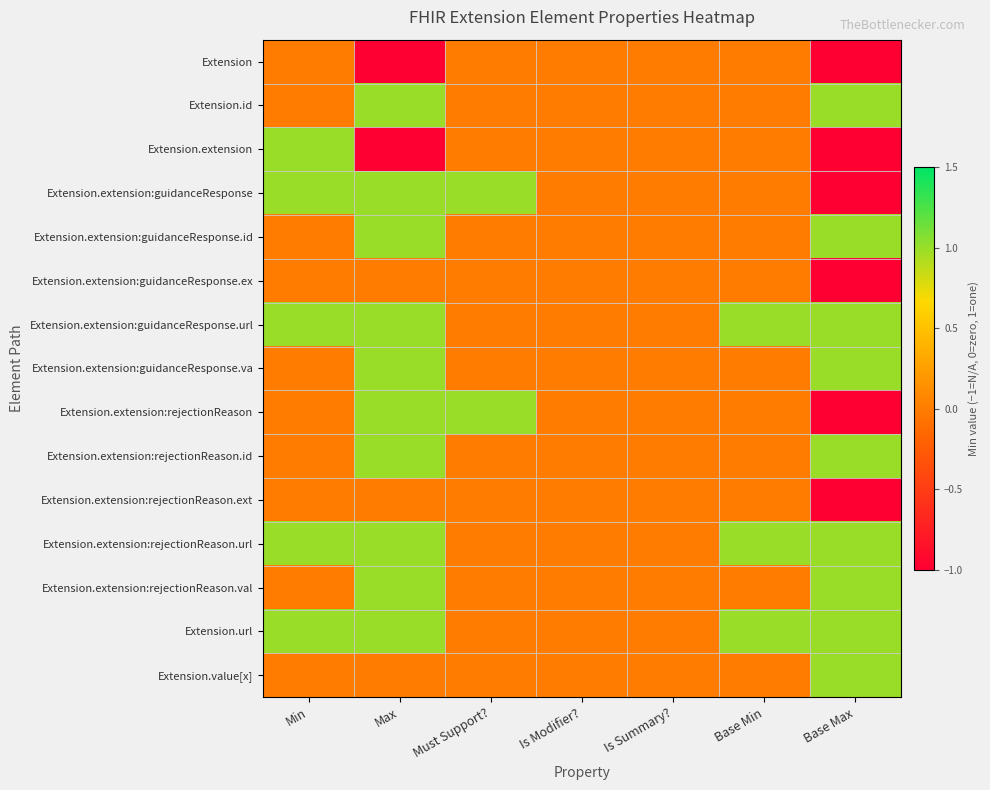

Reading left to right, transcribe all the data shown in this chart.

Extension: Min=0	Max=-1	Must Support?=0	Is Modifier?=0	Is Summary?=0	Base Min=0	Base Max=-1
Extension.id: Min=0	Max=1	Must Support?=0	Is Modifier?=0	Is Summary?=0	Base Min=0	Base Max=1
Extension.extension: Min=1	Max=-1	Must Support?=0	Is Modifier?=0	Is Summary?=0	Base Min=0	Base Max=-1
Extension.extension:guidanceResponse: Min=1	Max=1	Must Support?=1	Is Modifier?=0	Is Summary?=0	Base Min=0	Base Max=-1
Extension.extension:guidanceResponse.id: Min=0	Max=1	Must Support?=0	Is Modifier?=0	Is Summary?=0	Base Min=0	Base Max=1
Extension.extension:guidanceResponse.ex: Min=0	Max=0	Must Support?=0	Is Modifier?=0	Is Summary?=0	Base Min=0	Base Max=-1
Extension.extension:guidanceResponse.url: Min=1	Max=1	Must Support?=0	Is Modifier?=0	Is Summary?=0	Base Min=1	Base Max=1
Extension.extension:guidanceResponse.va: Min=0	Max=1	Must Support?=0	Is Modifier?=0	Is Summary?=0	Base Min=0	Base Max=1
Extension.extension:rejectionReason: Min=0	Max=1	Must Support?=1	Is Modifier?=0	Is Summary?=0	Base Min=0	Base Max=-1
Extension.extension:rejectionReason.id: Min=0	Max=1	Must Support?=0	Is Modifier?=0	Is Summary?=0	Base Min=0	Base Max=1
Extension.extension:rejectionReason.ext: Min=0	Max=0	Must Support?=0	Is Modifier?=0	Is Summary?=0	Base Min=0	Base Max=-1
Extension.extension:rejectionReason.url: Min=1	Max=1	Must Support?=0	Is Modifier?=0	Is Summary?=0	Base Min=1	Base Max=1
Extension.extension:rejectionReason.val: Min=0	Max=1	Must Support?=0	Is Modifier?=0	Is Summary?=0	Base Min=0	Base Max=1
Extension.url: Min=1	Max=1	Must Support?=0	Is Modifier?=0	Is Summary?=0	Base Min=1	Base Max=1
Extension.value[x]: Min=0	Max=0	Must Support?=0	Is Modifier?=0	Is Summary?=0	Base Min=0	Base Max=1